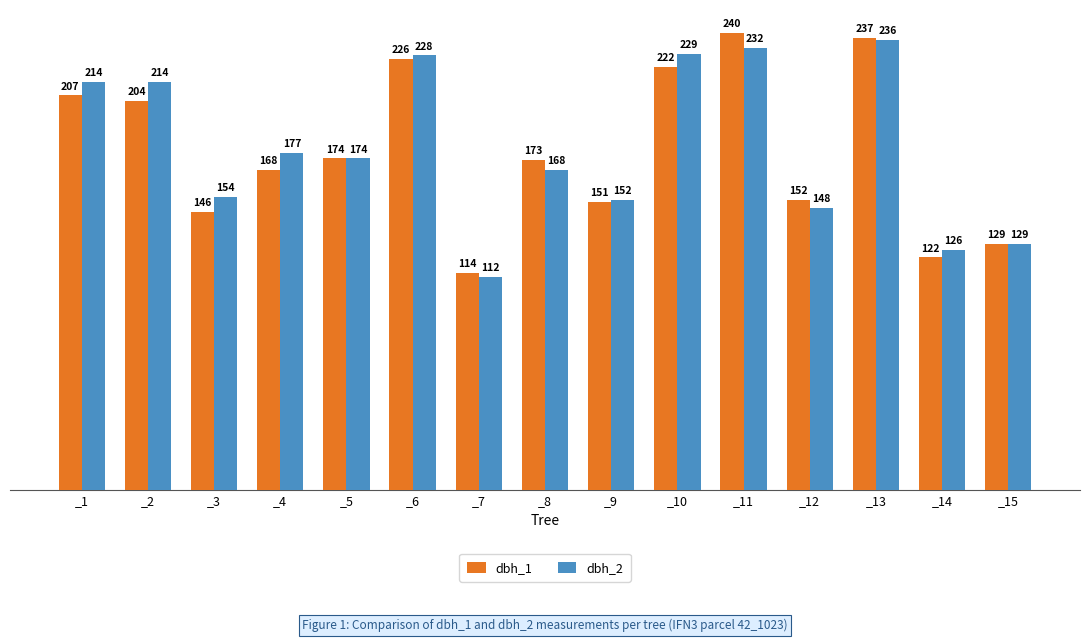

Is the value of dbh_2 at _11 greater than the value of dbh_1 at _3?

Yes